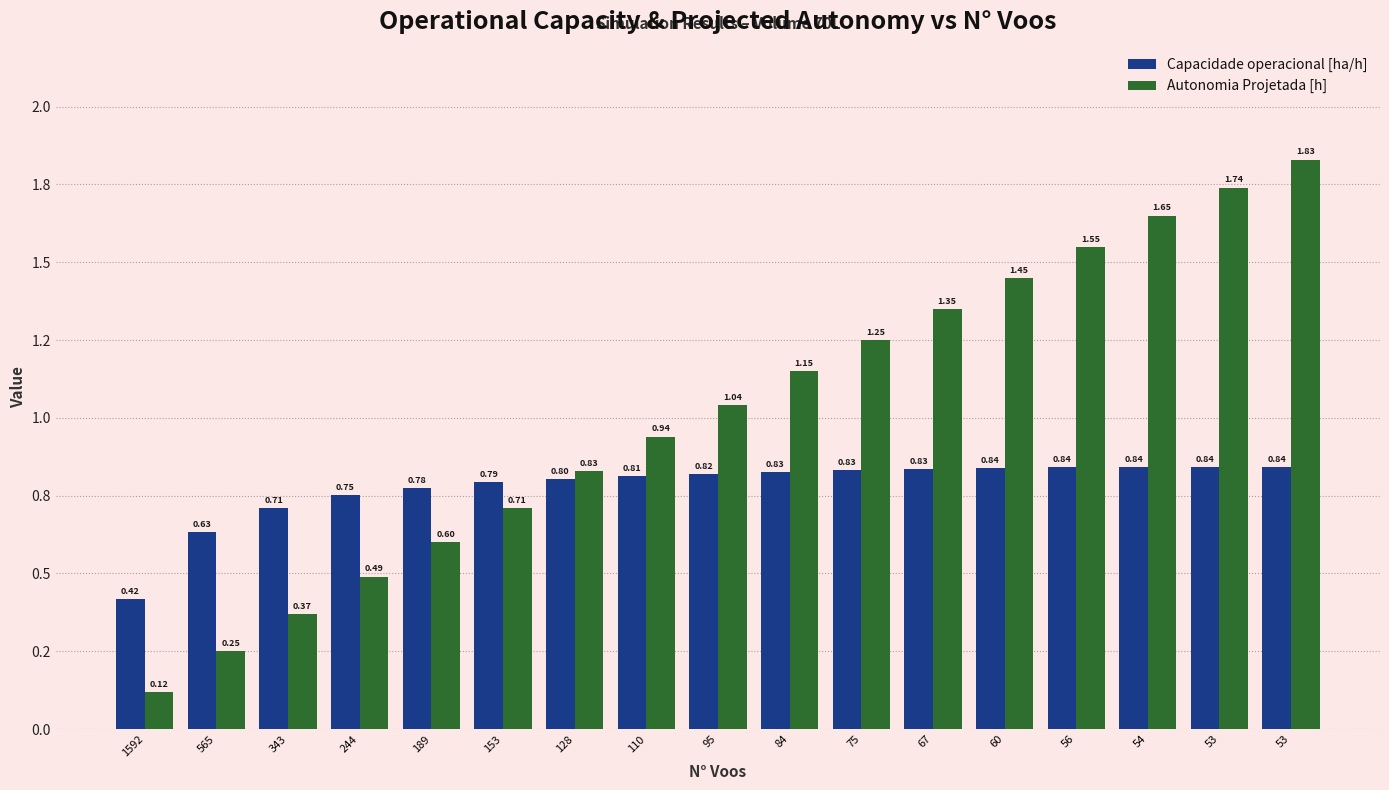

Which has a higher value, 84 or 53?

53